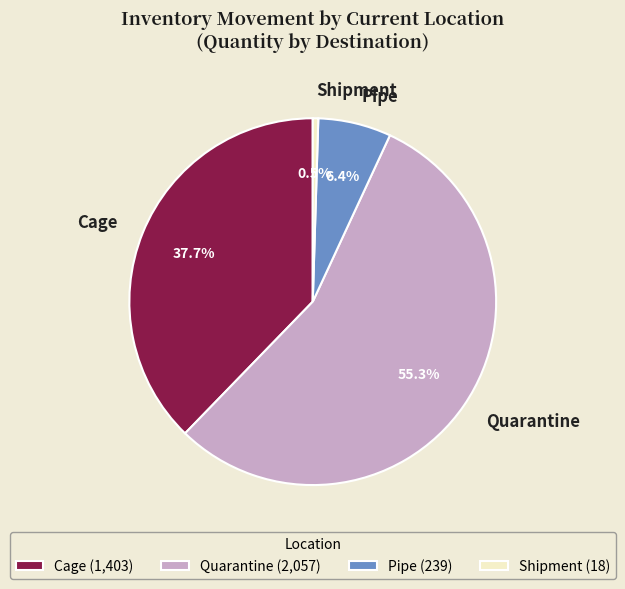

Which slice is the largest?

Quarantine